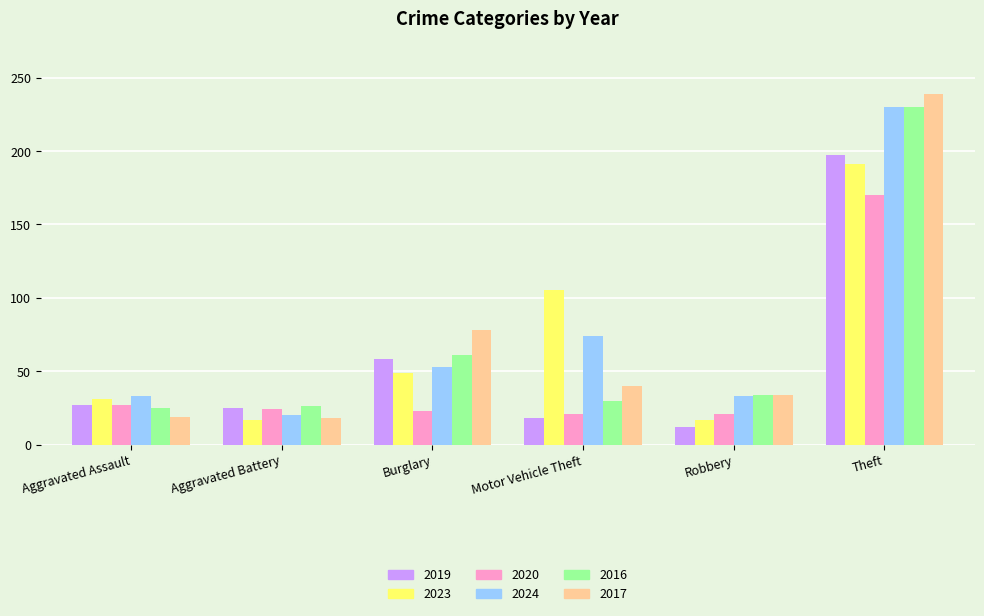

Which series has the largest total across all categories?

2024